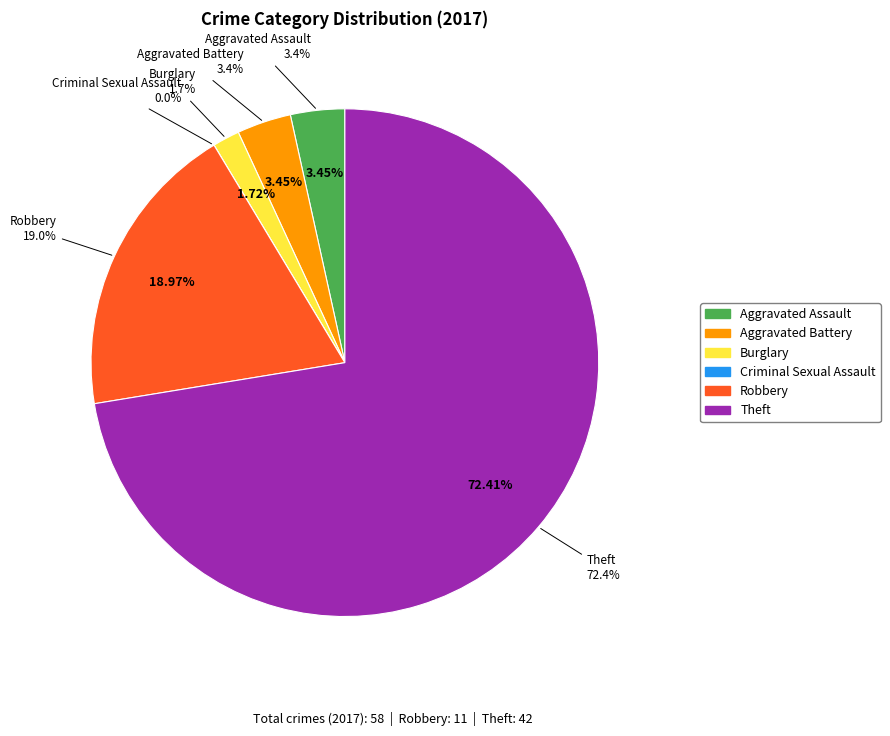

Which has a higher value, Aggravated Battery or Aggravated Assault?

Aggravated Battery